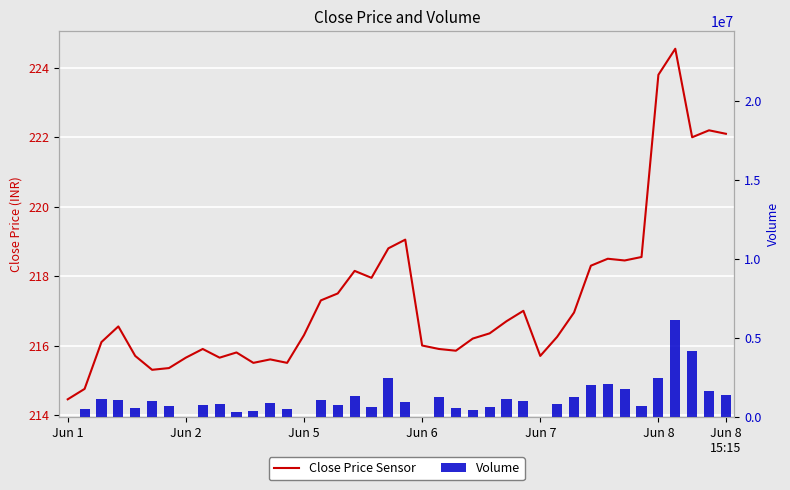

Rank the series at 17 from lowest to highest value.

Close, Volume